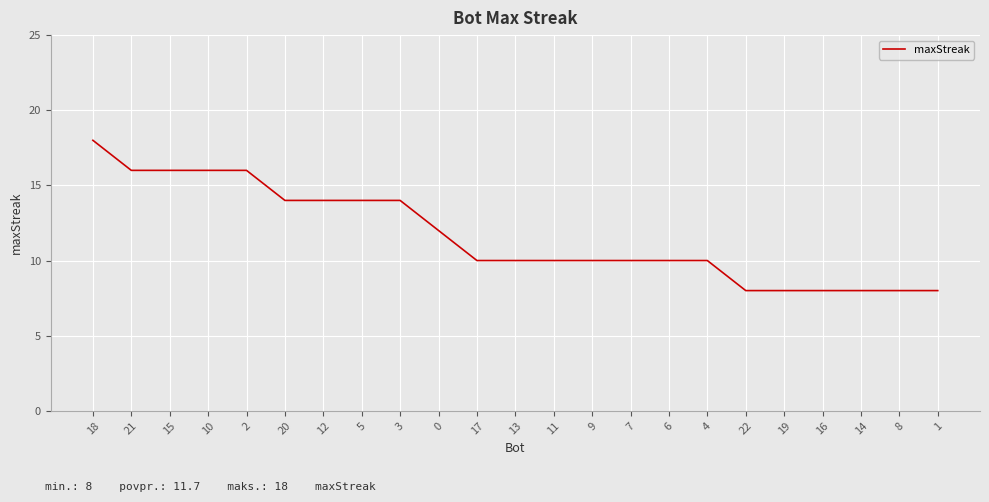

Reading left to right, list all the values displayed in this chart.

18=18	21=16	15=16	10=16	2=16	20=14	12=14	5=14	3=14	0=12	17=10	13=10	11=10	9=10	7=10	6=10	4=10	22=8	19=8	16=8	14=8	8=8	1=8